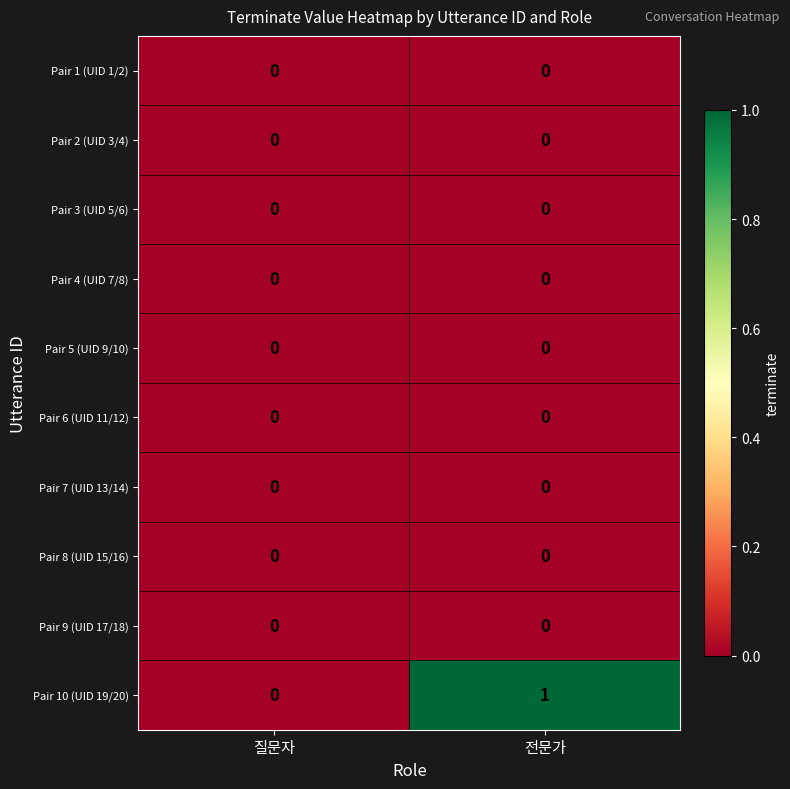

At which category is the sum across all series the highest?

전문가